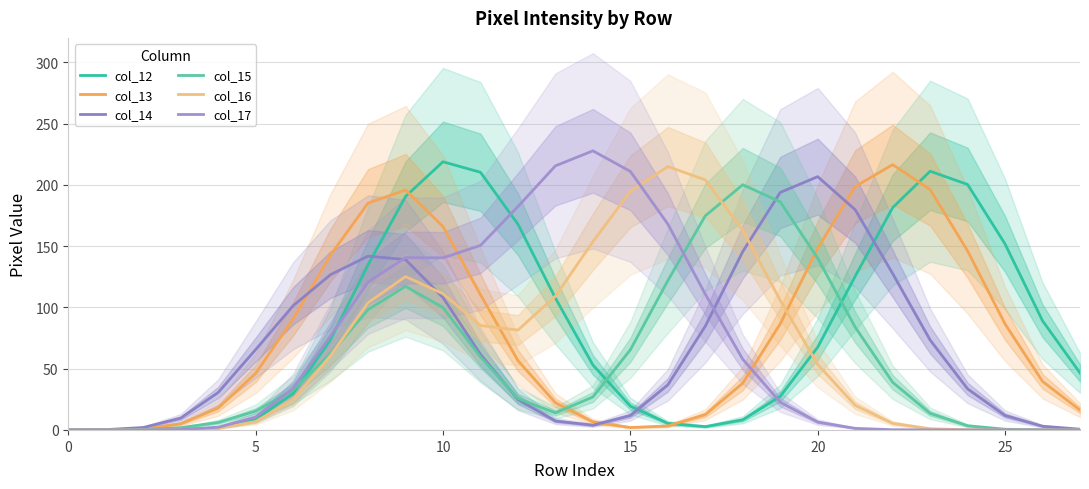

Does the chart display data point markers on the line(s)?

No